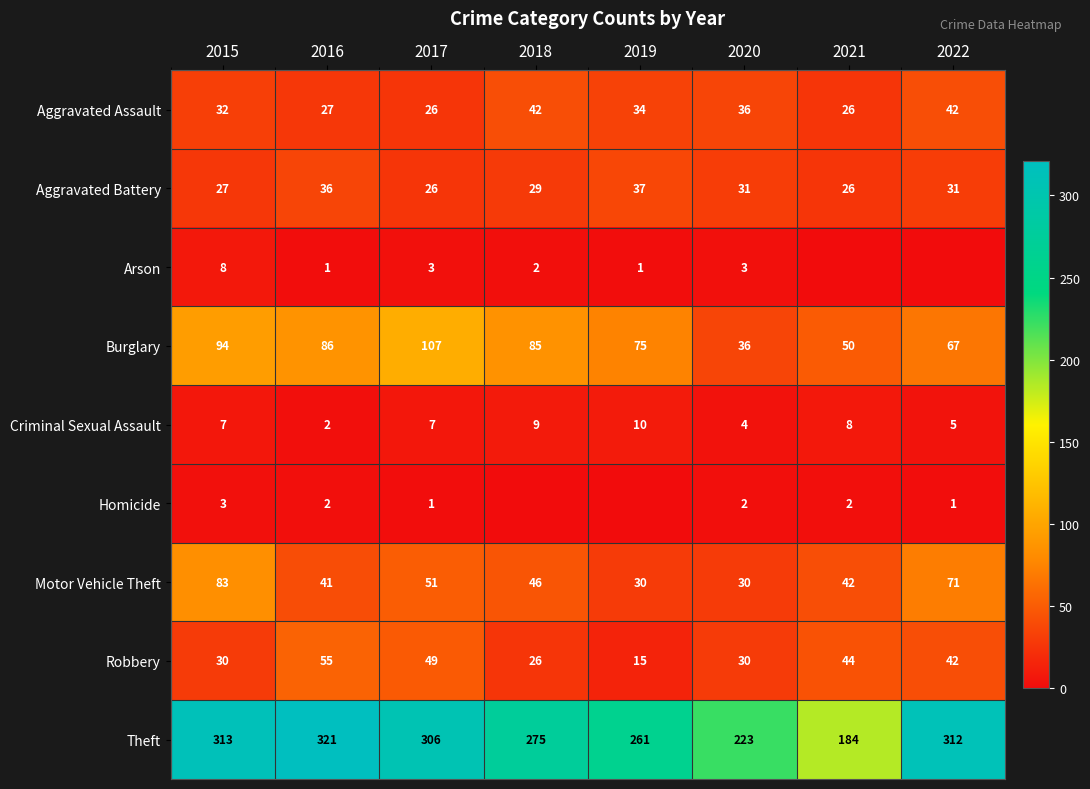

Which has a higher value, 2015 or 2016?

2015